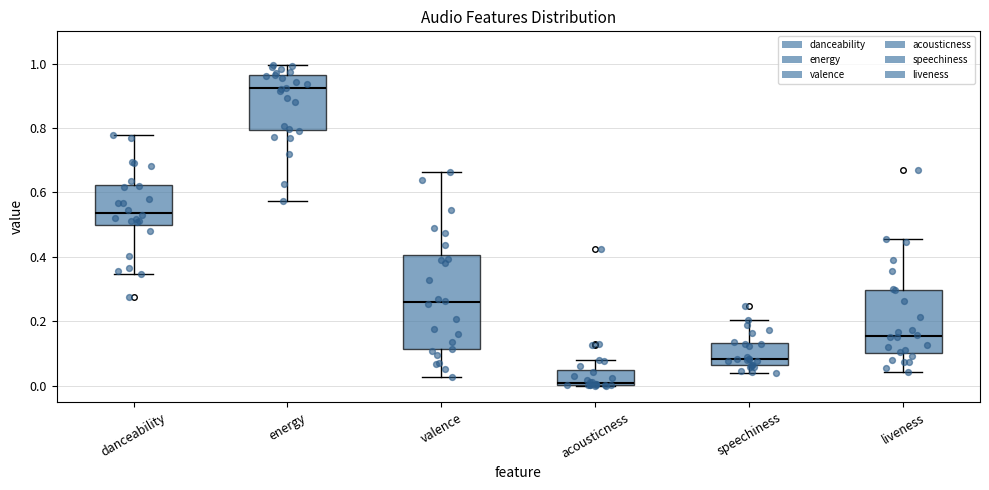

Reading left to right, transcribe this box plot: for each box, give where its median line is, the range the box spans, and where its two whiskers end, as read against the y-axis. The values are not printed on the chart, so give them approximately, as read against the axis.

danceability: median 0.54, box 0.50 to 0.62, whiskers 0.34 to 0.78
energy: median 0.92, box 0.80 to 0.96, whiskers 0.58 to 1.00
valence: median 0.26, box 0.12 to 0.40, whiskers 0.02 to 0.66
acousticness: median 0.00 (just above the box's lower edge), box 0.00 to 0.04, whiskers 0.00 to 0.08
speechiness: median 0.08, box 0.06 to 0.14, whiskers 0.04 to 0.20
liveness: median 0.16, box 0.10 to 0.30, whiskers 0.04 to 0.46